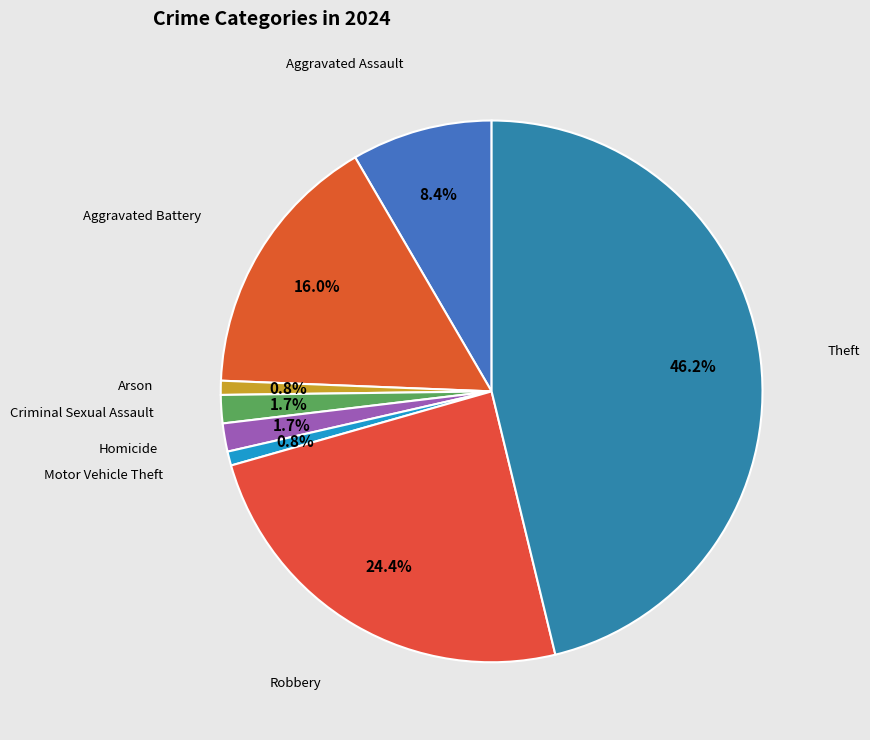

What portion of the pie excludes Aggravated Battery?

84.0%